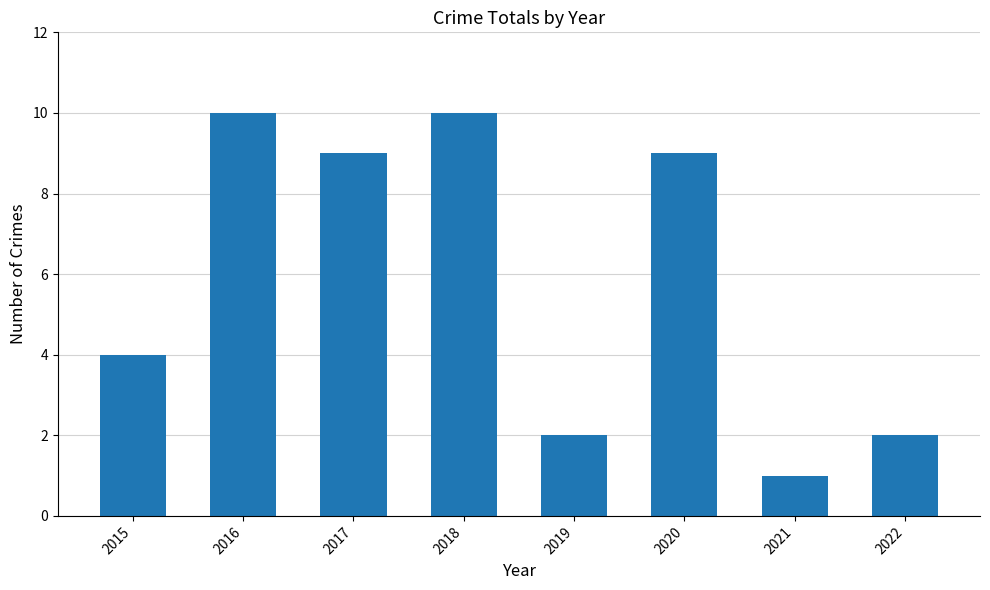

What is the difference between the second highest and second lowest values?

8